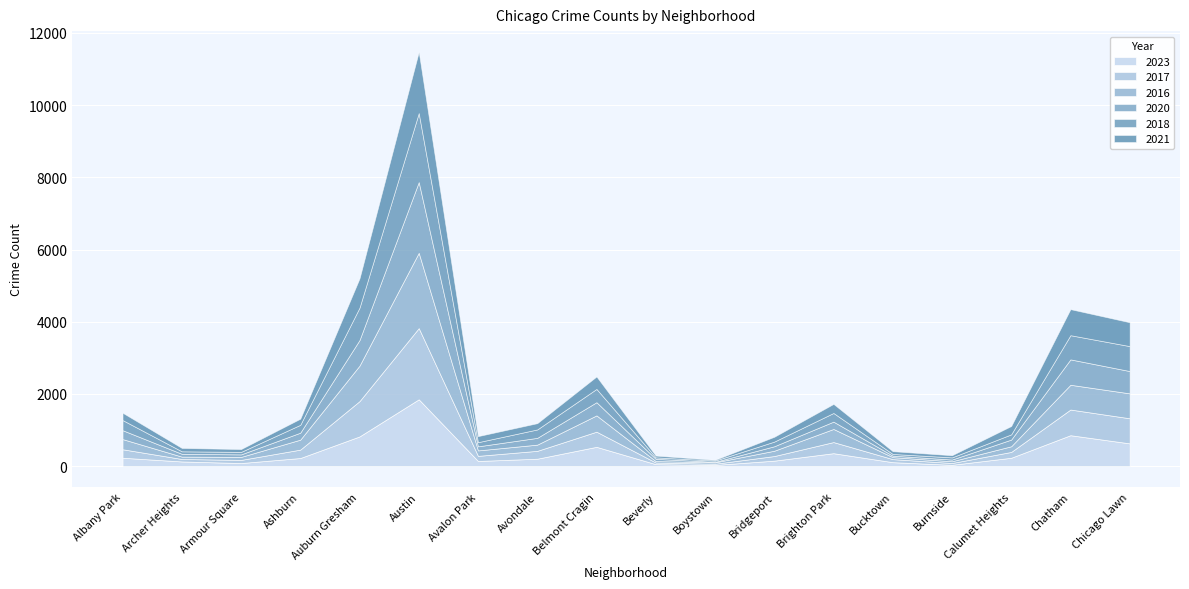

What is the difference between the second highest and second lowest values in the 2023 series?

820